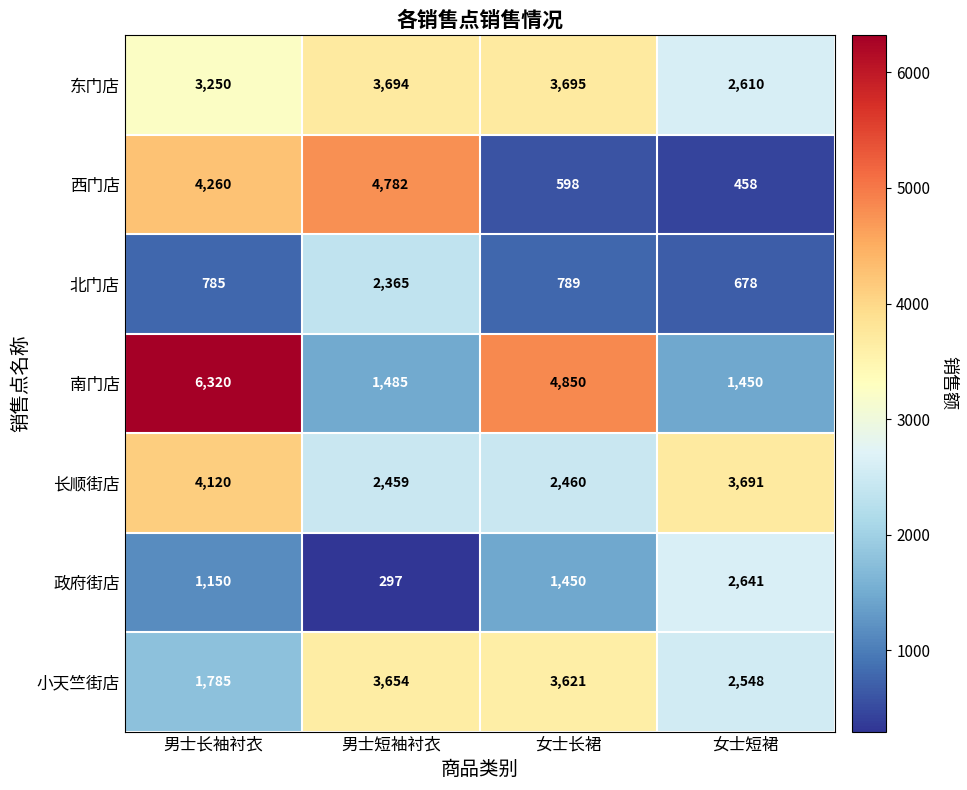

Between 男士长袖衬衣 and 女士长裙, which series saw the biggest shift?

西门店